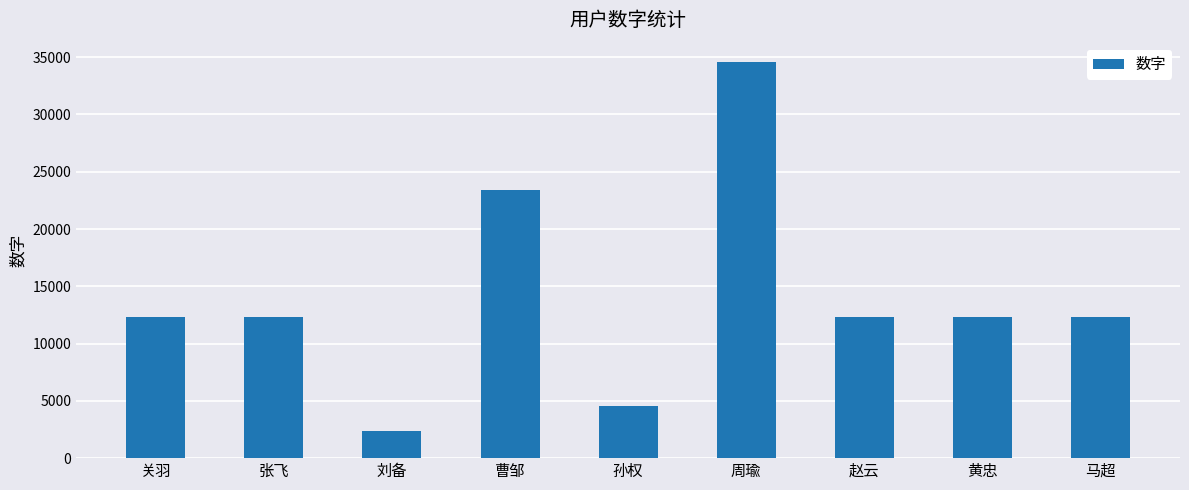

Between 黄忠 and 孙权, which is larger?

黄忠